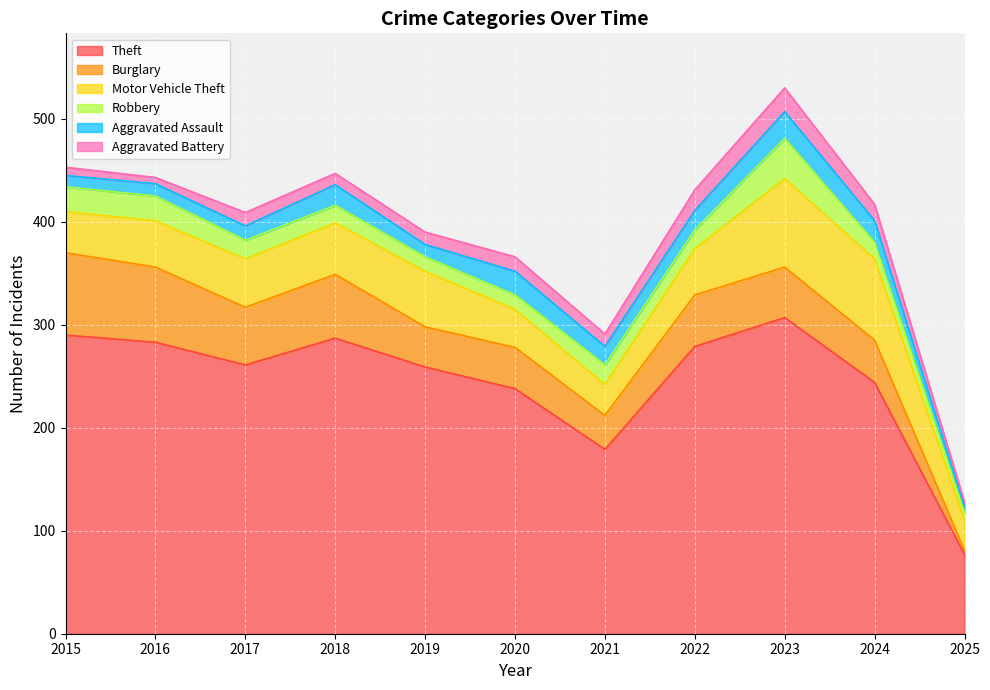

How many data points does each series have?

11